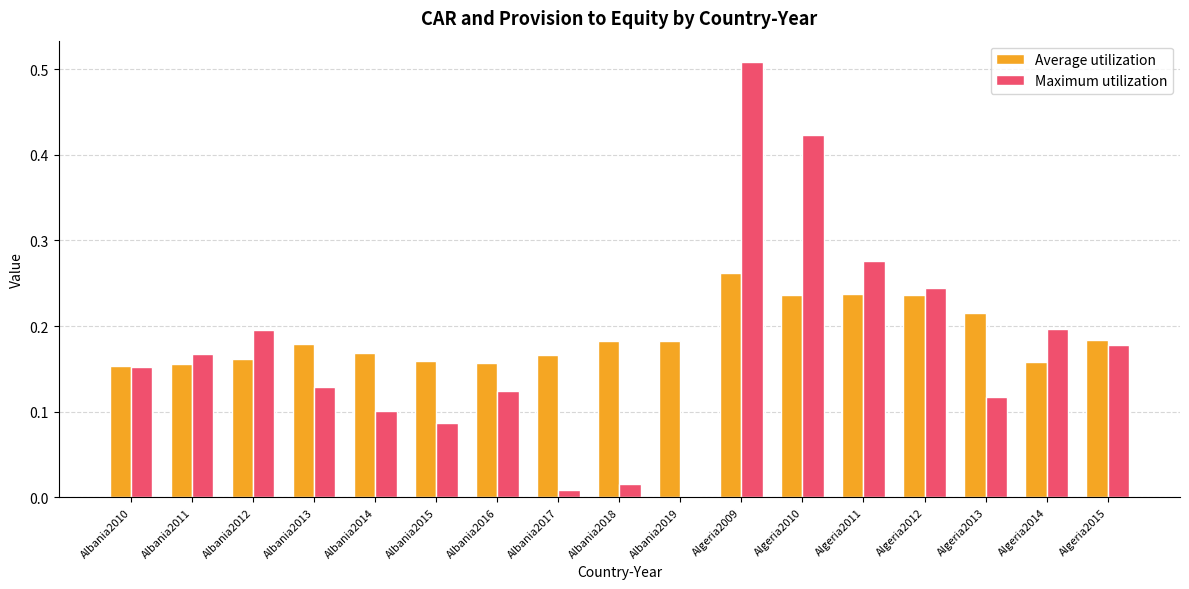

Which category has the highest value across all series?

Algeria2009